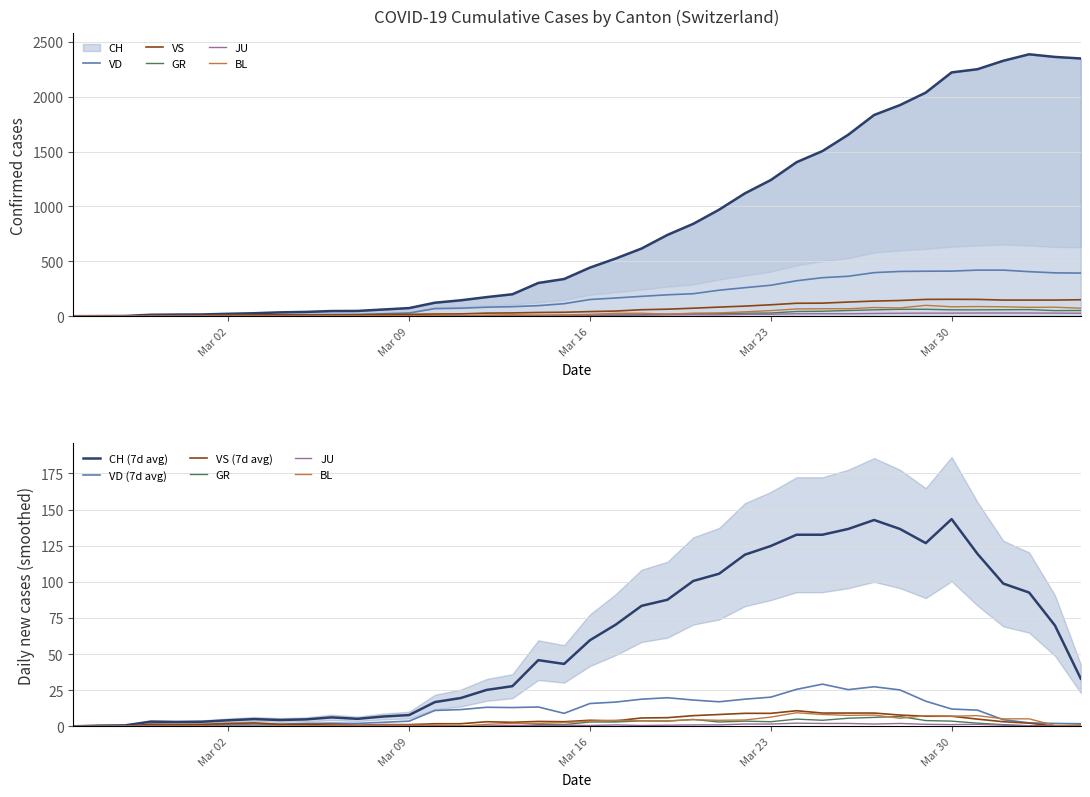

At how many categories does at least one series exceed 1511?

10